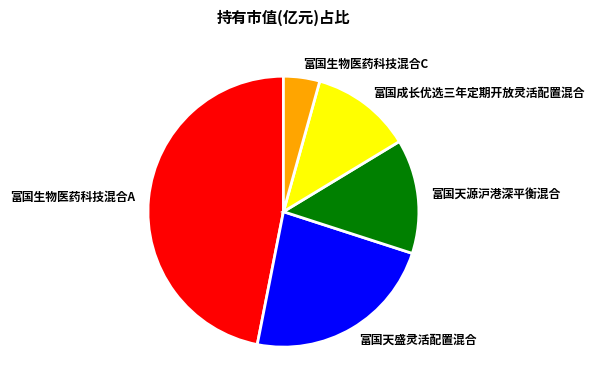

The 富国成长优选三年定期开放灵活配置混合 slice represents 12% of the pie. True or false?

True